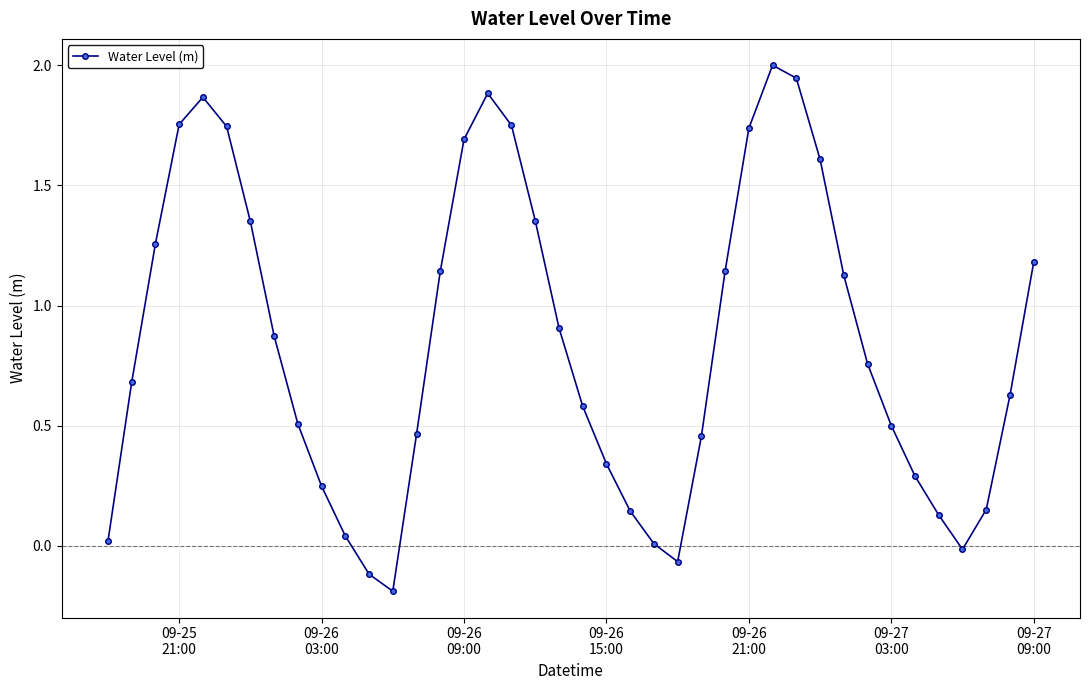

What is the value of the 29th point from the left?

2.0